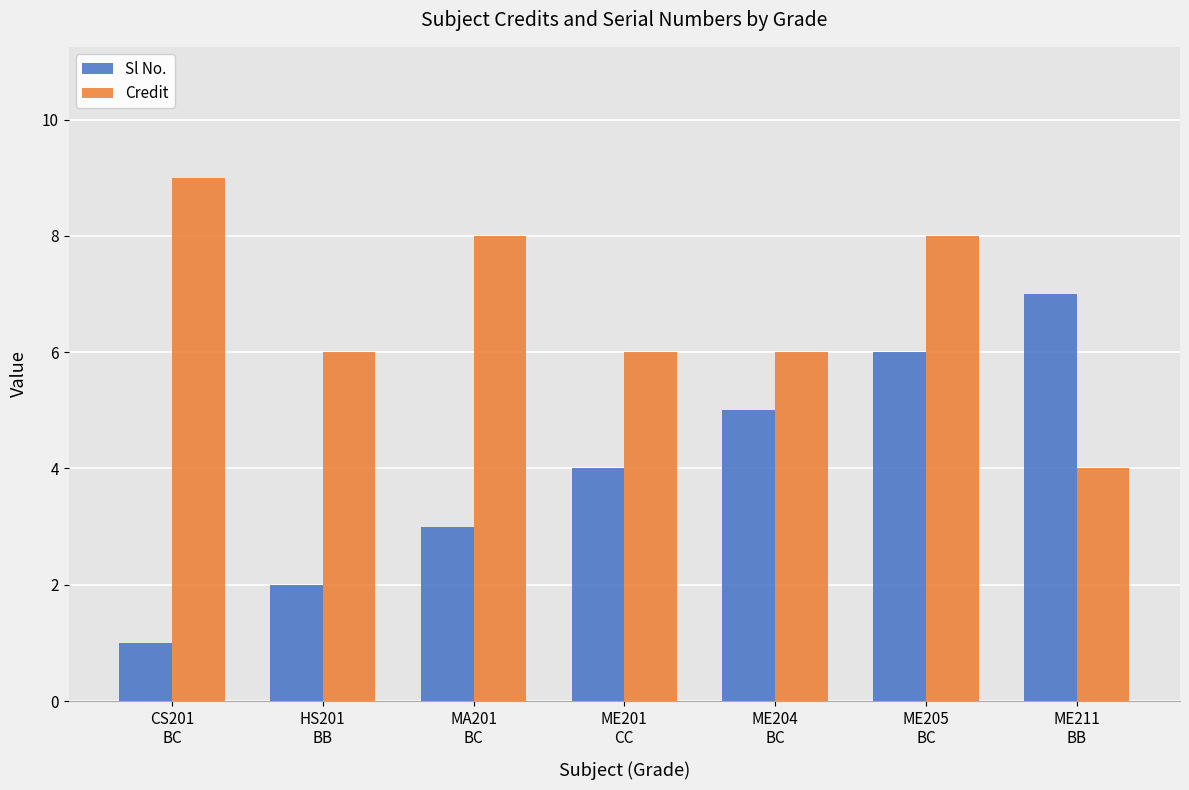

What are all the series names shown in the legend?

Sl No., Credit